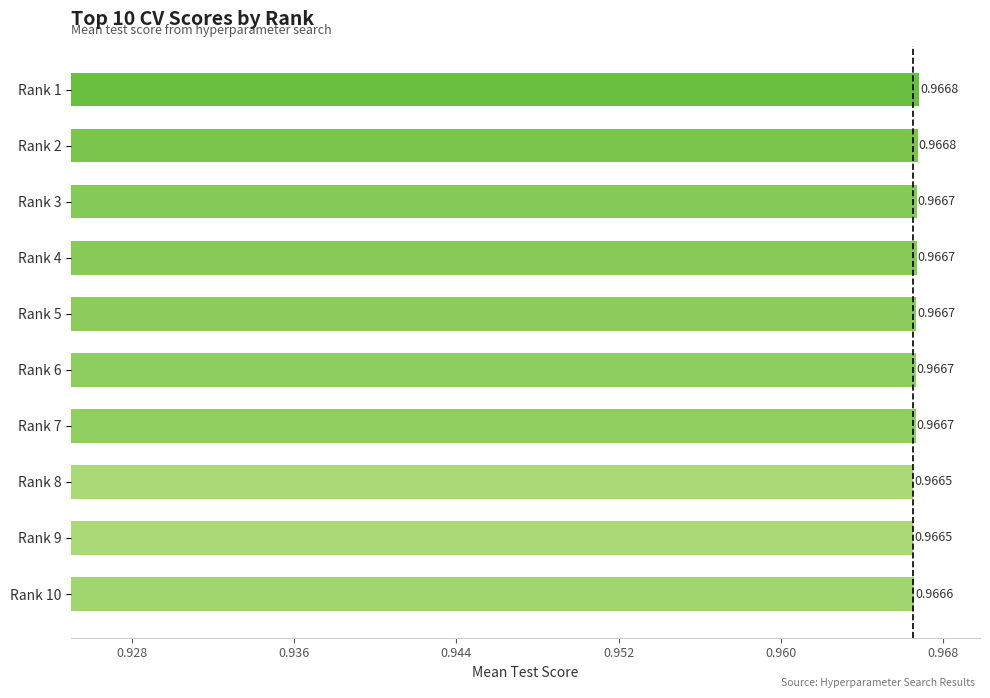

Between Rank 2 and Rank 6, which is larger?

Rank 2